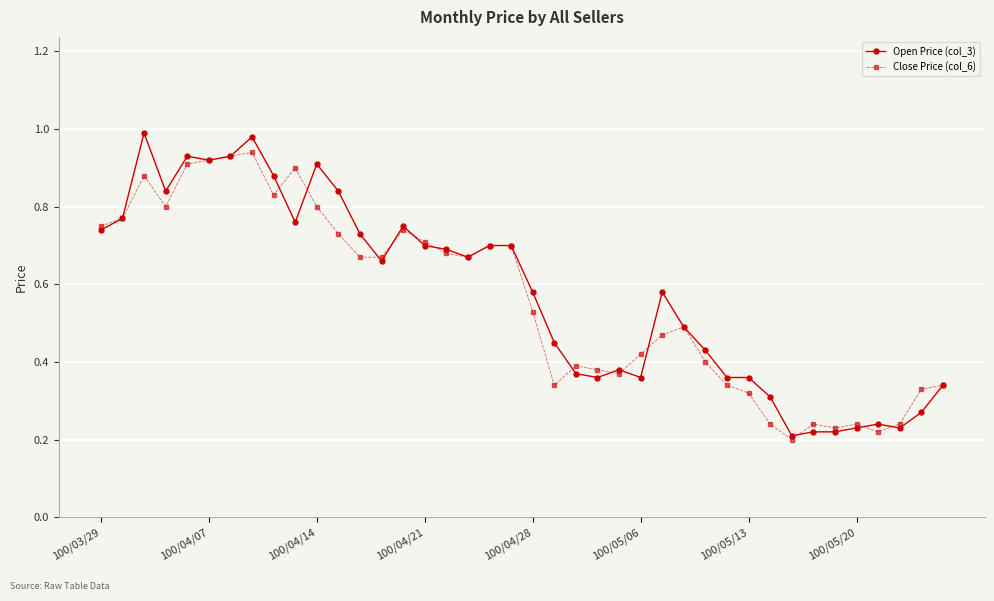

How many series are shown in this chart?

2